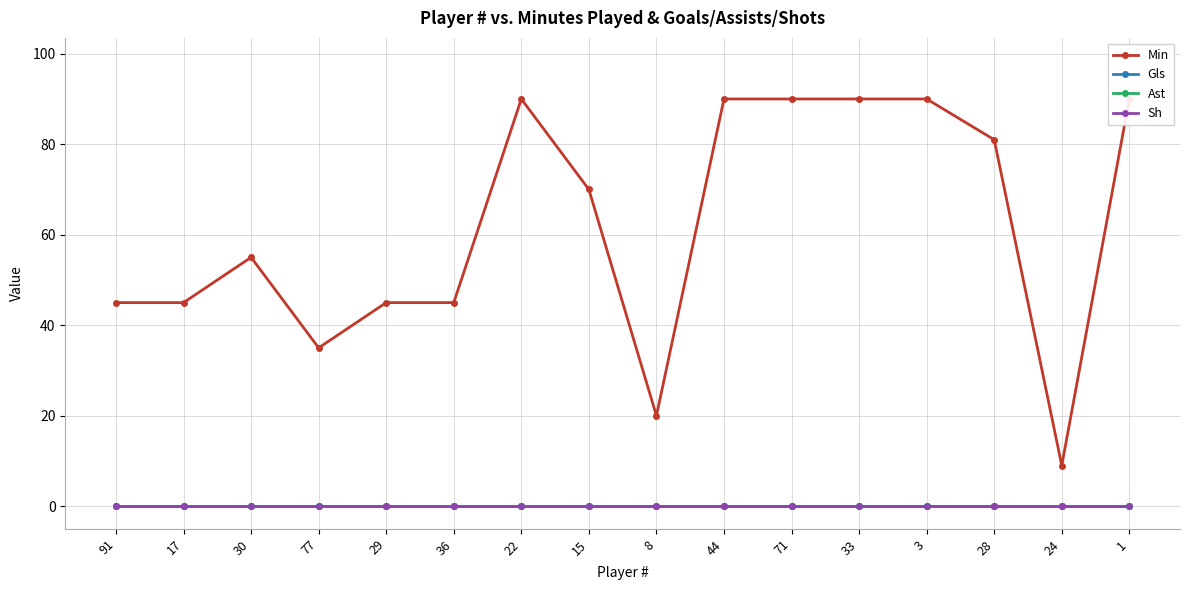

Rank the series by their maximum value, from highest to lowest.

Min, Gls, Ast, Sh